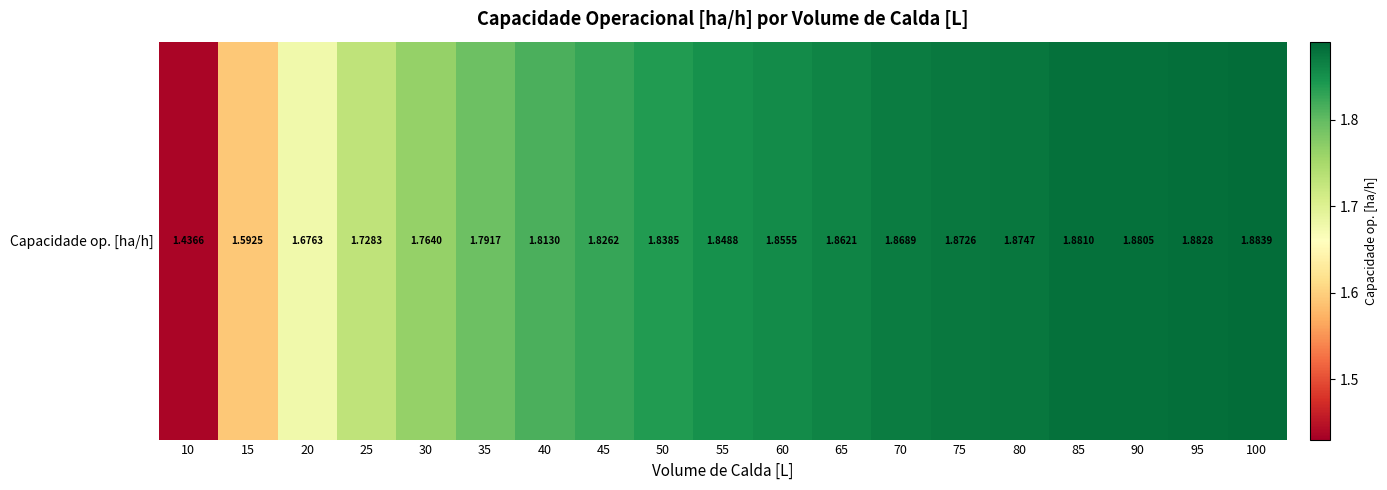

At which category does the chart reach its minimum across all series?

10